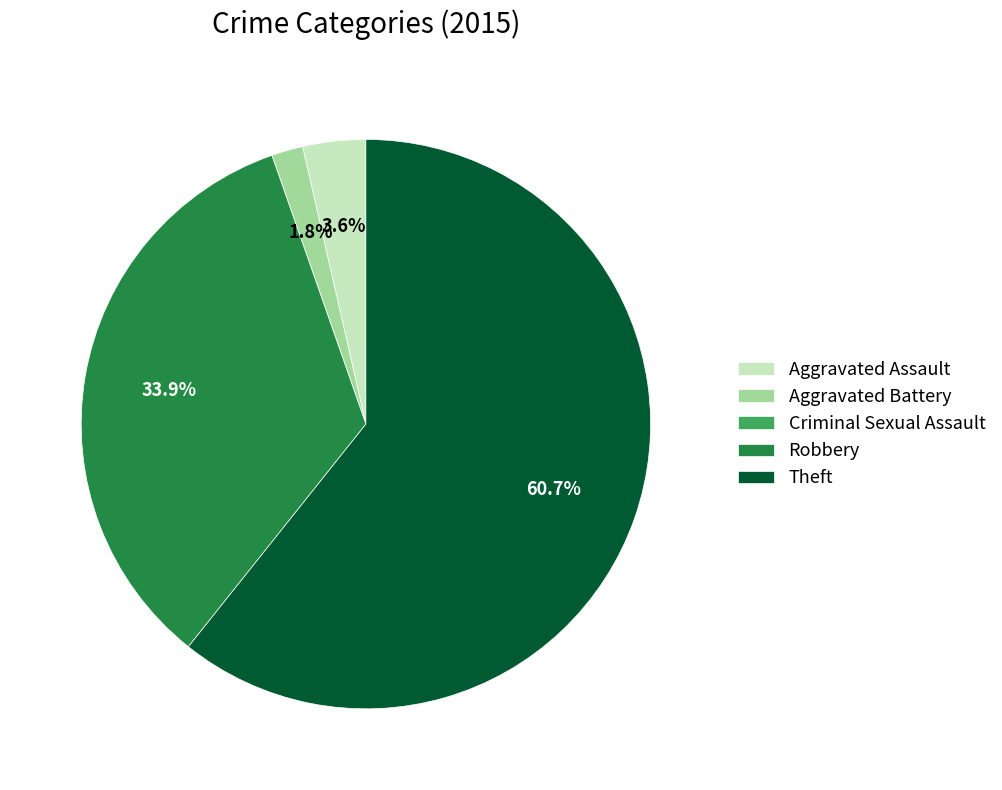

What is the largest slice in the pie chart?

Theft